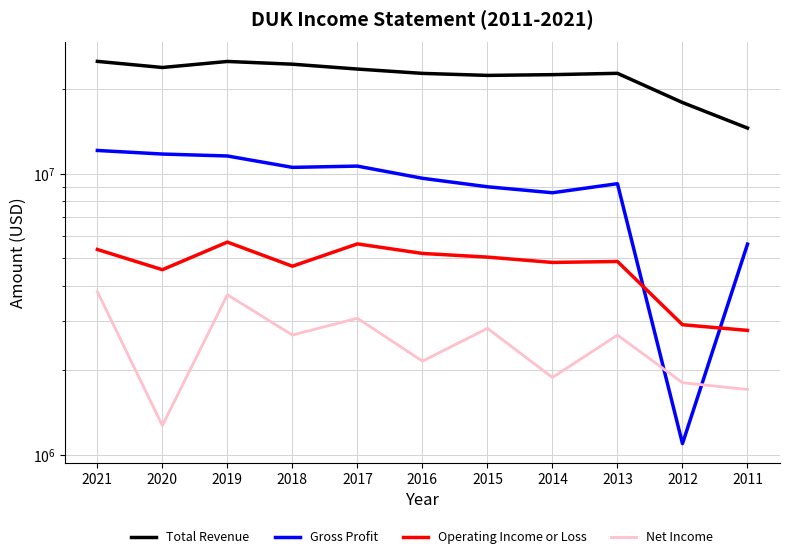

Is it true that Net Income equals 1178373 at 2012?

False